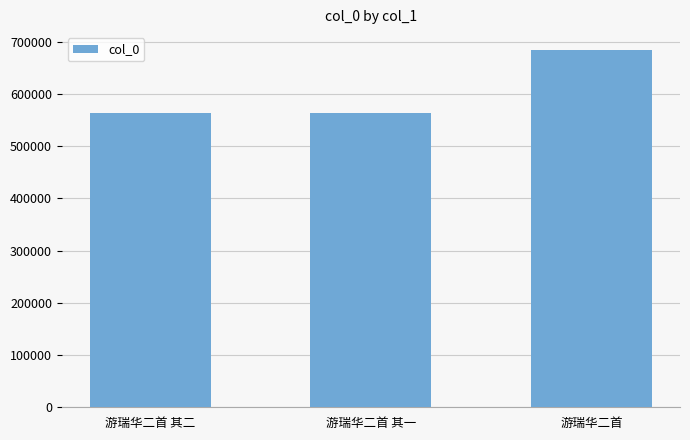

What is the sum of all values?

1811537